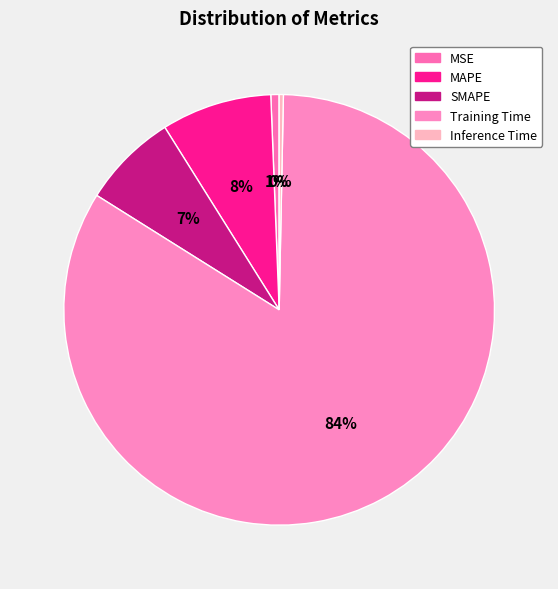

How many slices are in this pie chart?

5